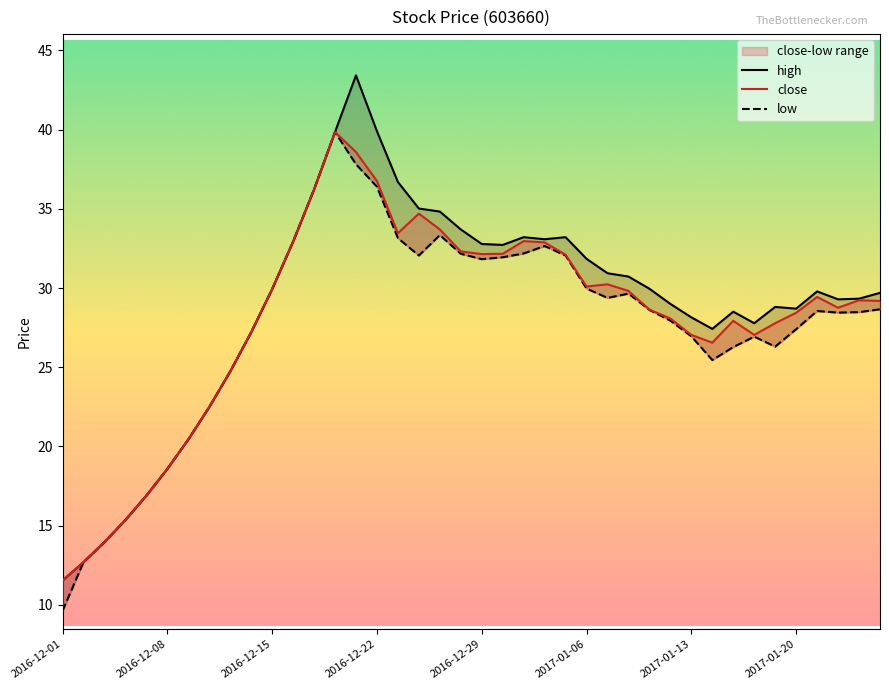

List the series in order of their overall mean, lowest first.

low, close, high